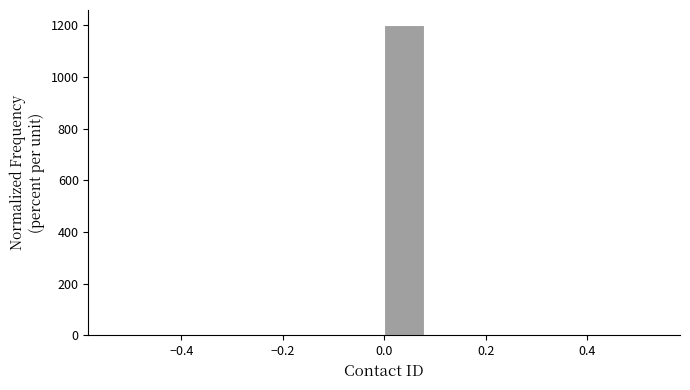

Which range on the x-axis has the tallest bar?

0.00 to 0.08